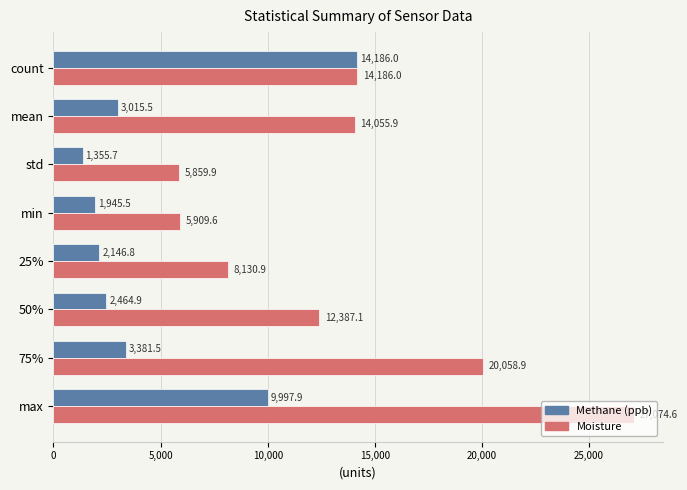

Which series has the largest total across all categories?

Moisture